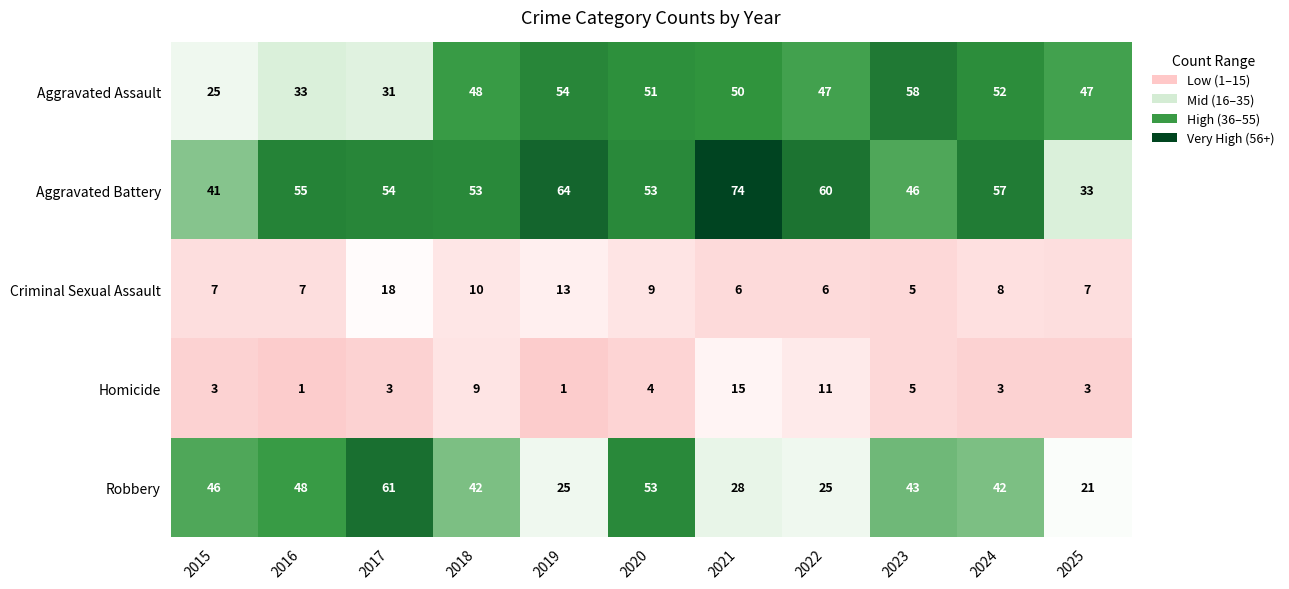

Count the number of categories in the chart.

11